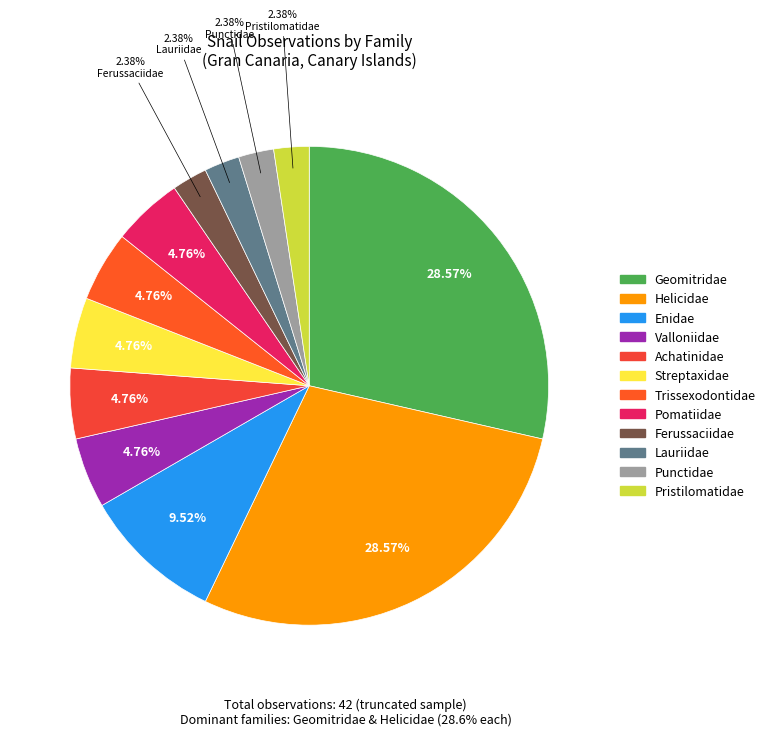

To the nearest percent, what is the average slice percentage?

8%